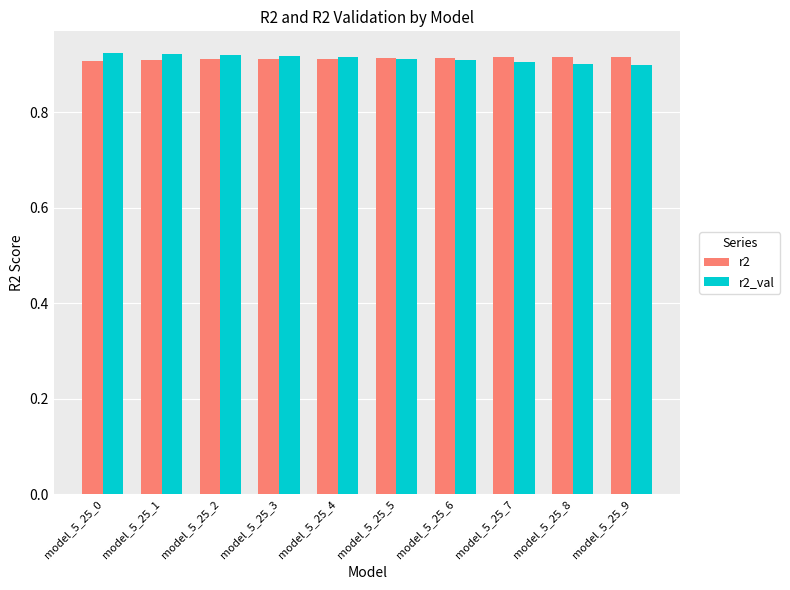

At how many categories does at least one series exceed 0?

10